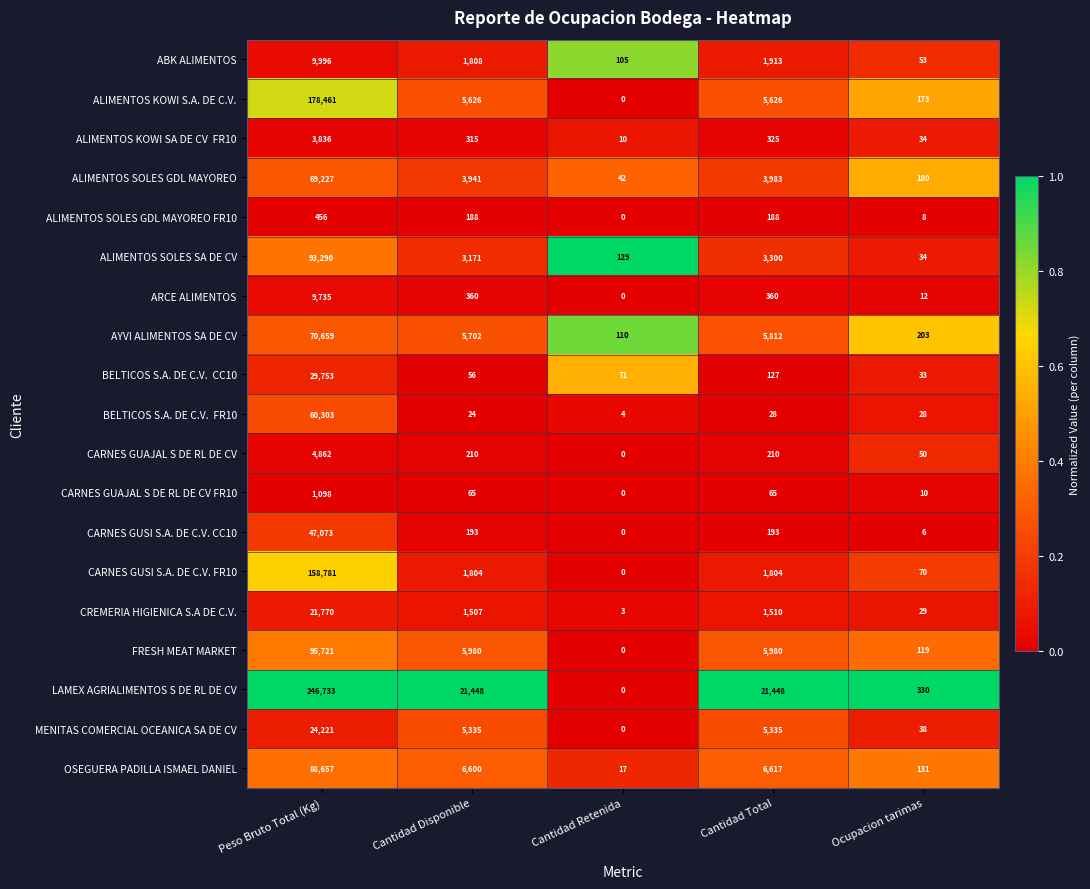

Is it true that ABK ALIMENTOS equals 23 at Ocupacion tarimas?

False